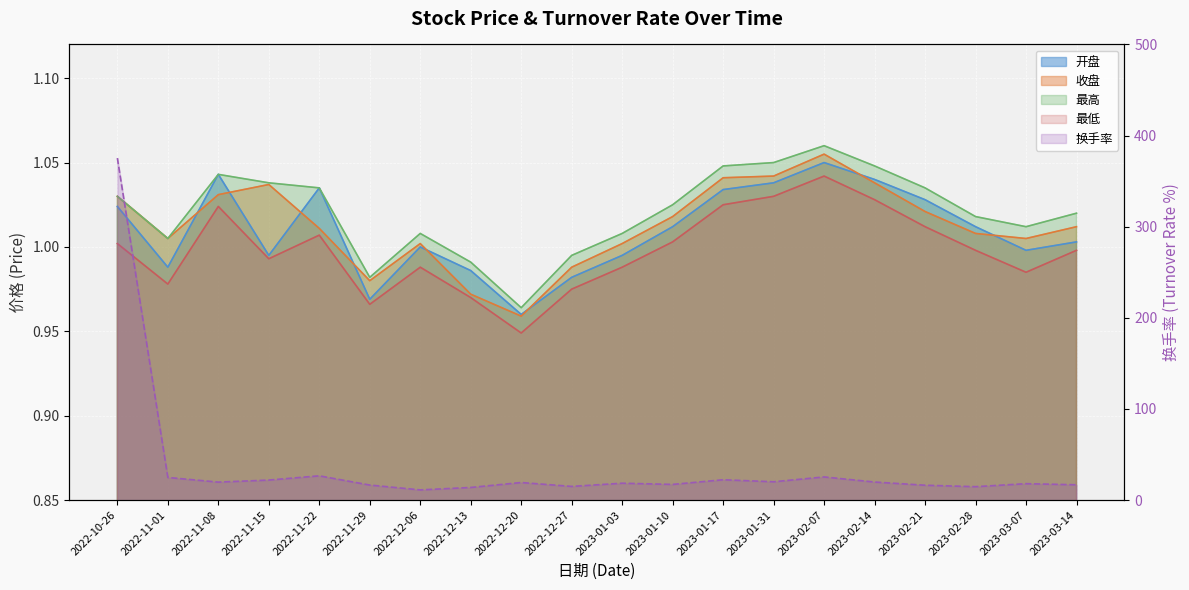

At which category does 换手率 reach its first local peak?

2022-11-22